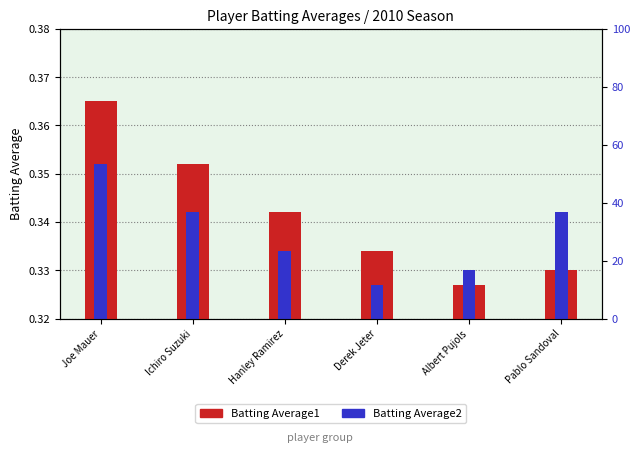

Is the value of Batting Average1 at Joe Mauer greater than the value of Batting Average2 at Hanley Ramirez?

Yes